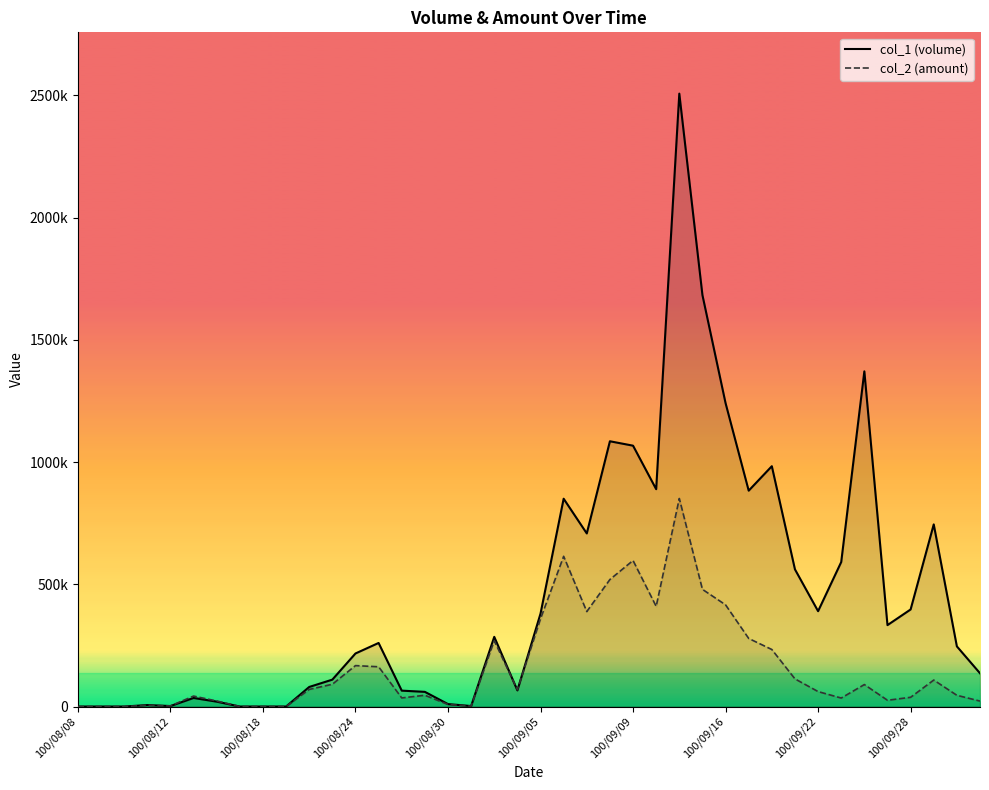

What is the maximum value for col_2?

850960